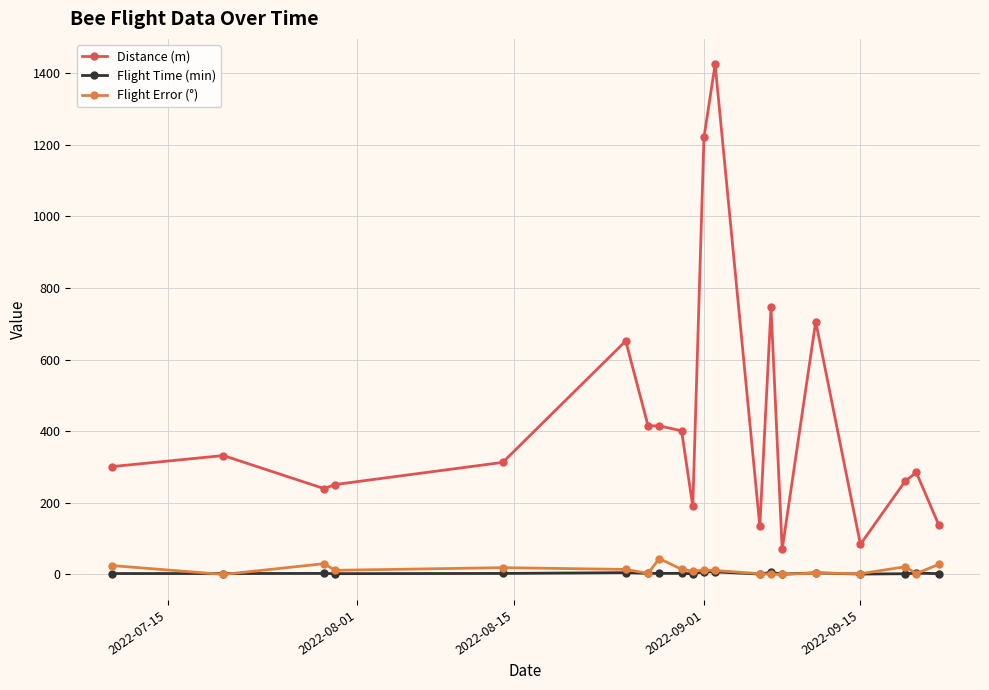

Which series has the largest total across all categories?

Distance (m)